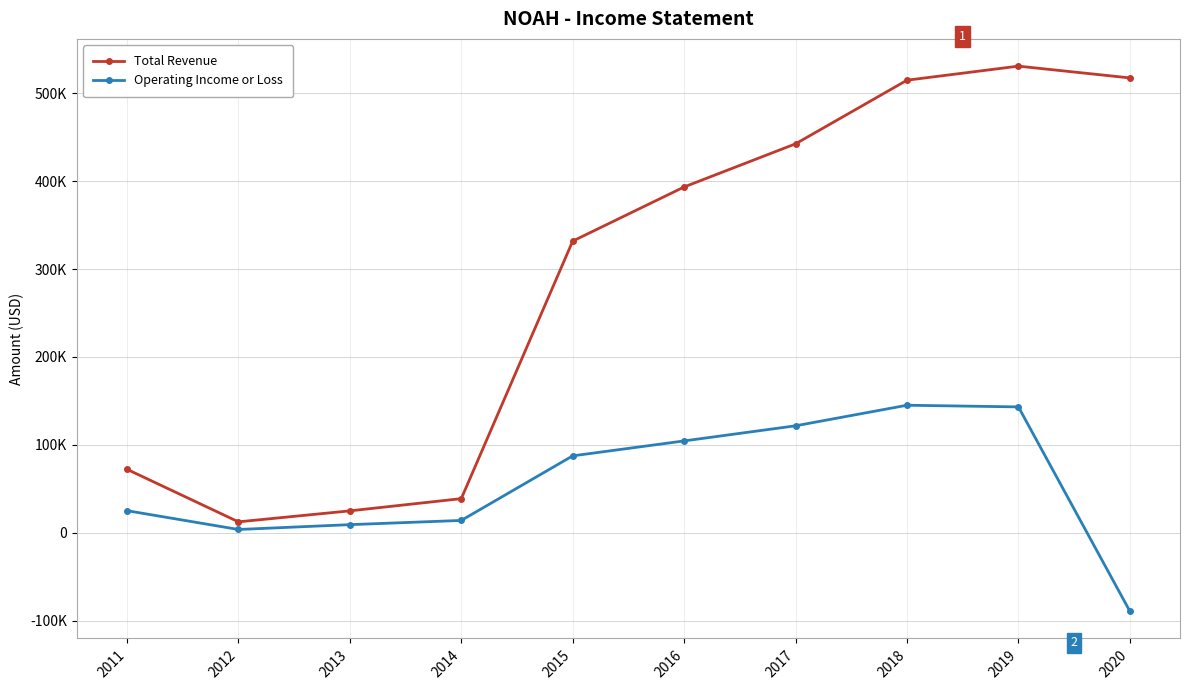

What are all the series names shown in the legend?

Total Revenue, Operating Income or Loss